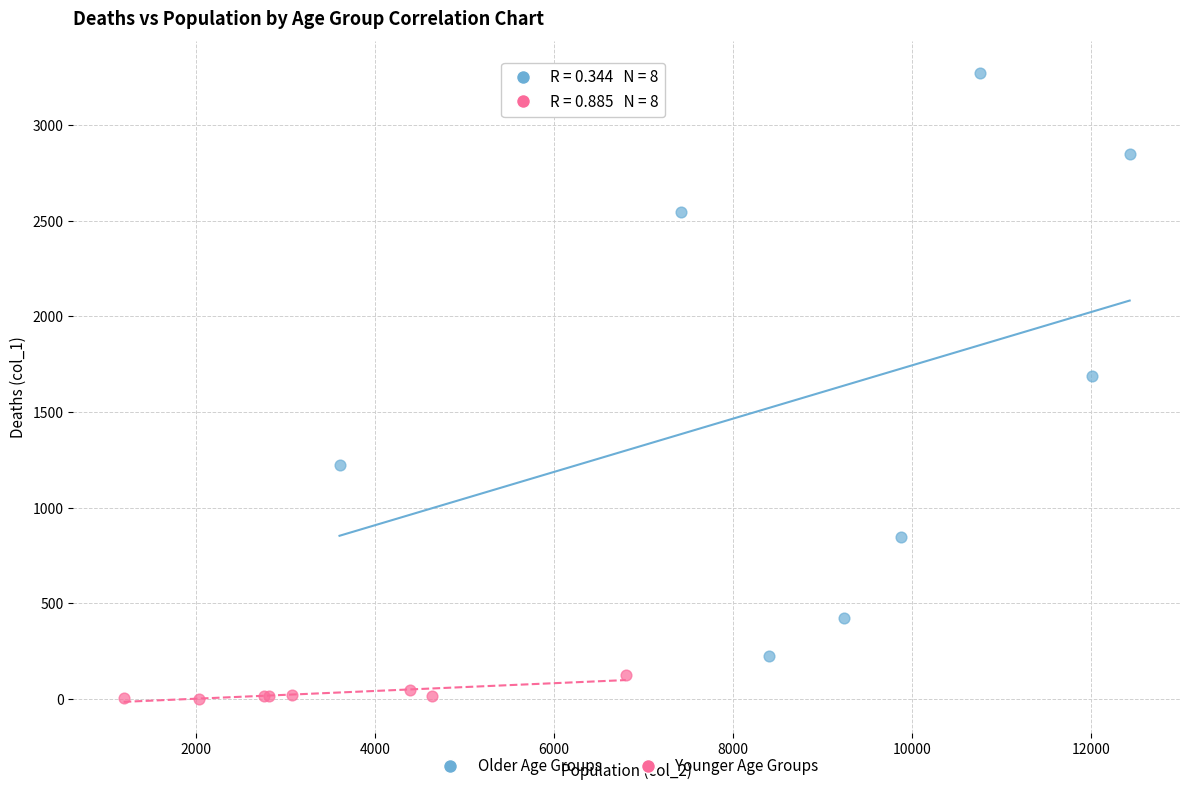

Which series contains the lowest Y value?

Younger Age Groups